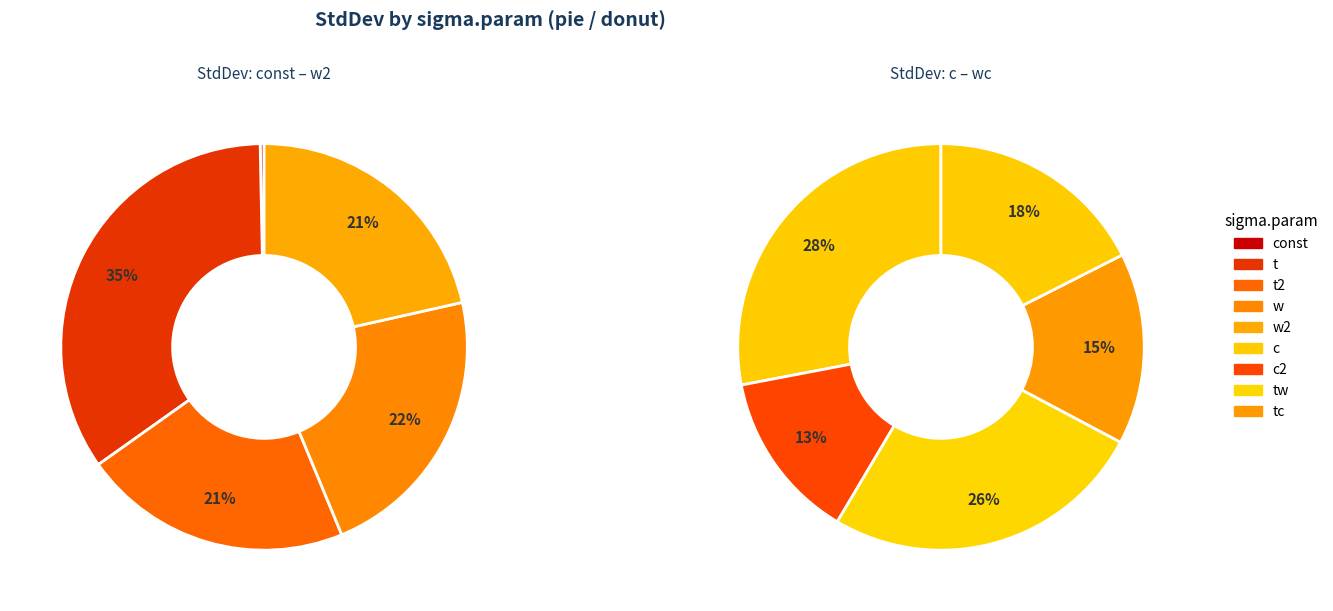

Does any single category account for the majority?

No